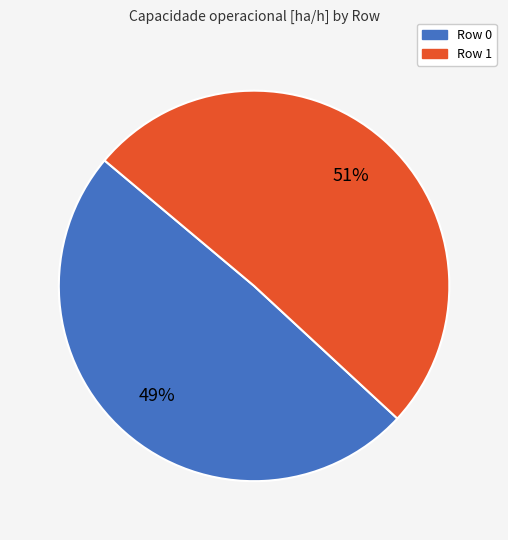

Combined, do Row 1 and Row 0 account for over 50%?

Yes